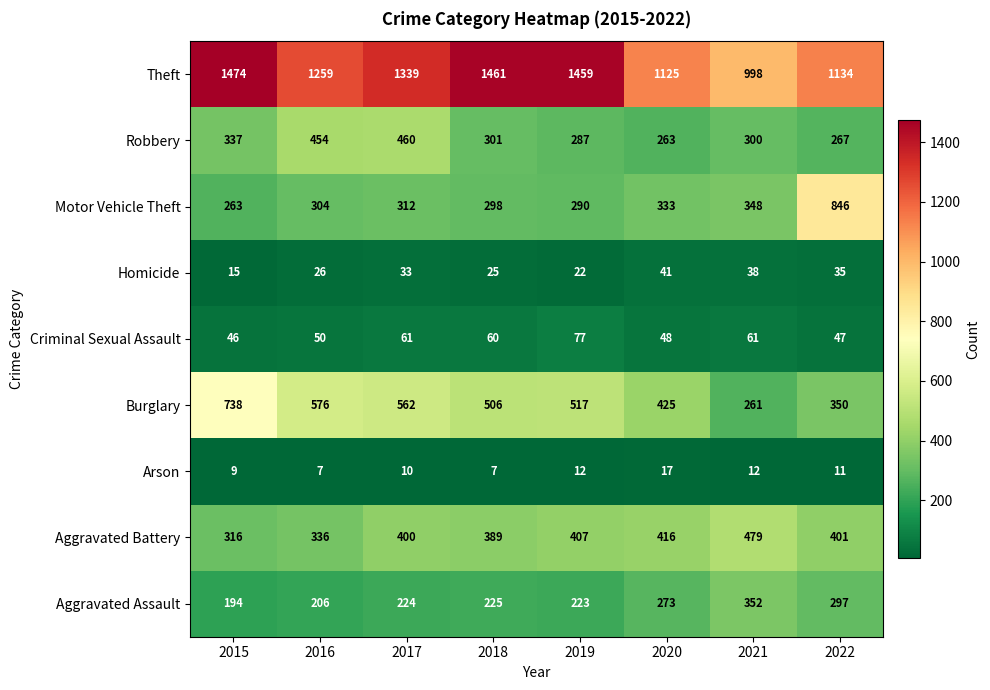

Read the Theft value at 2022, to the nearest 50.

1150